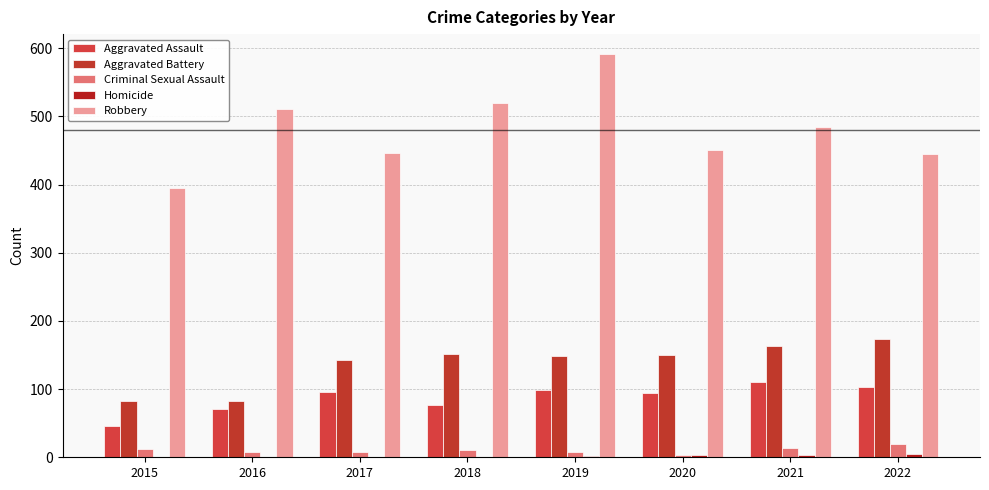

Count the number of categories in the chart.

8